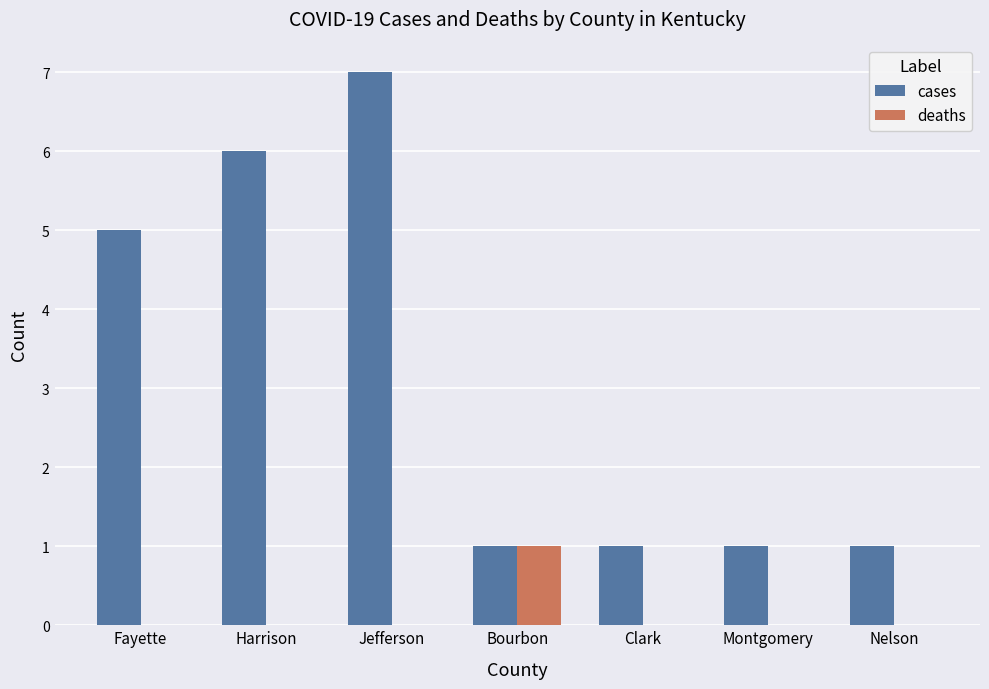

What is the sum of the deaths values at Jefferson and Bourbon?

1